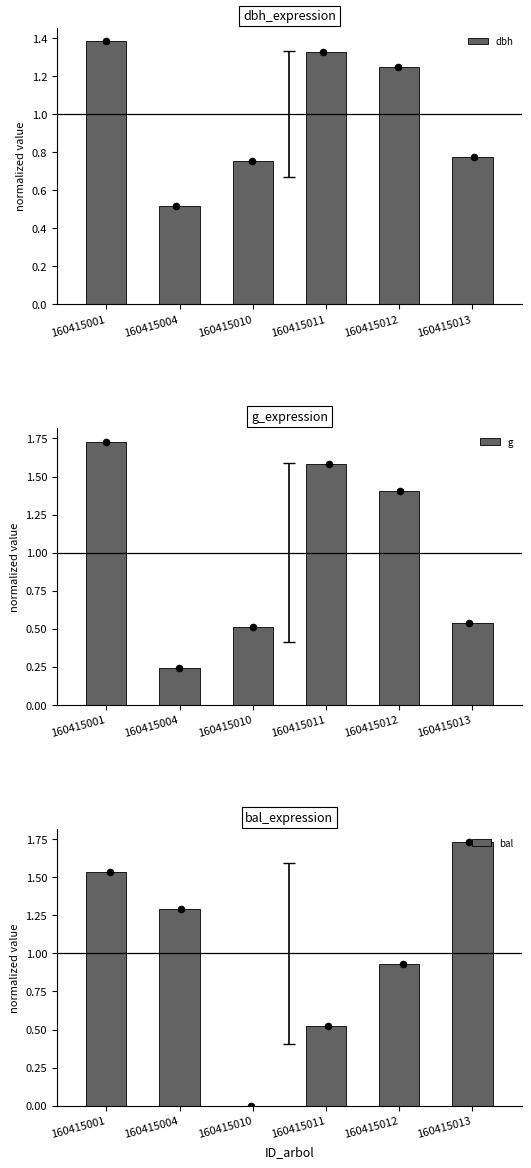

Which series contains the lowest Y value?

bal